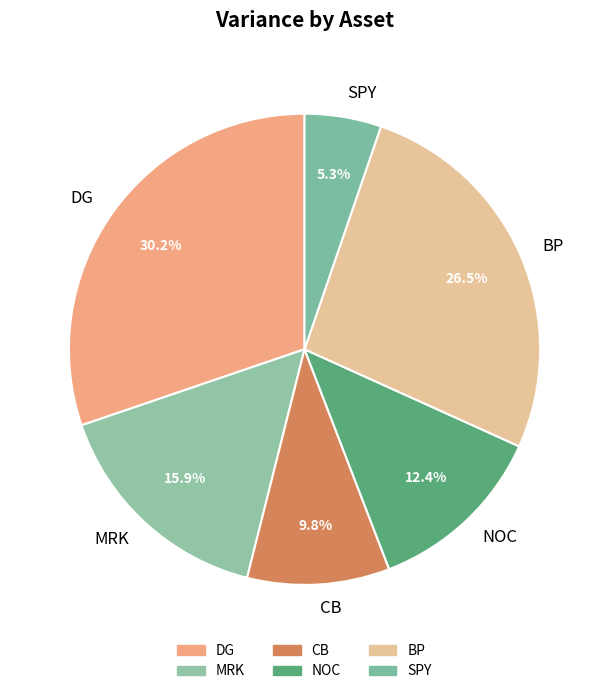

Is there a majority slice in this chart?

No